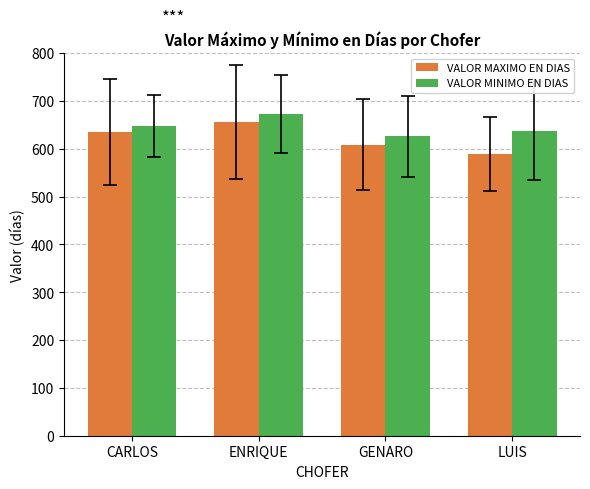

What is the label of the 3rd bar from the left?

GENARO